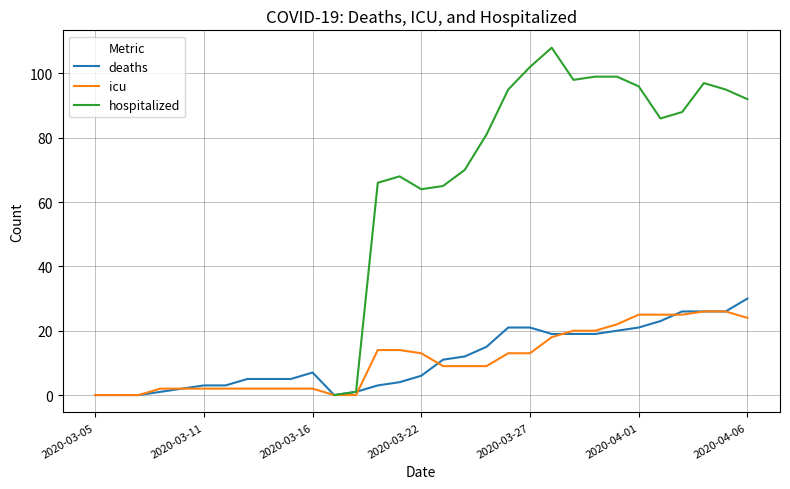

True or false: icu and hospitalized cross at least once.

False